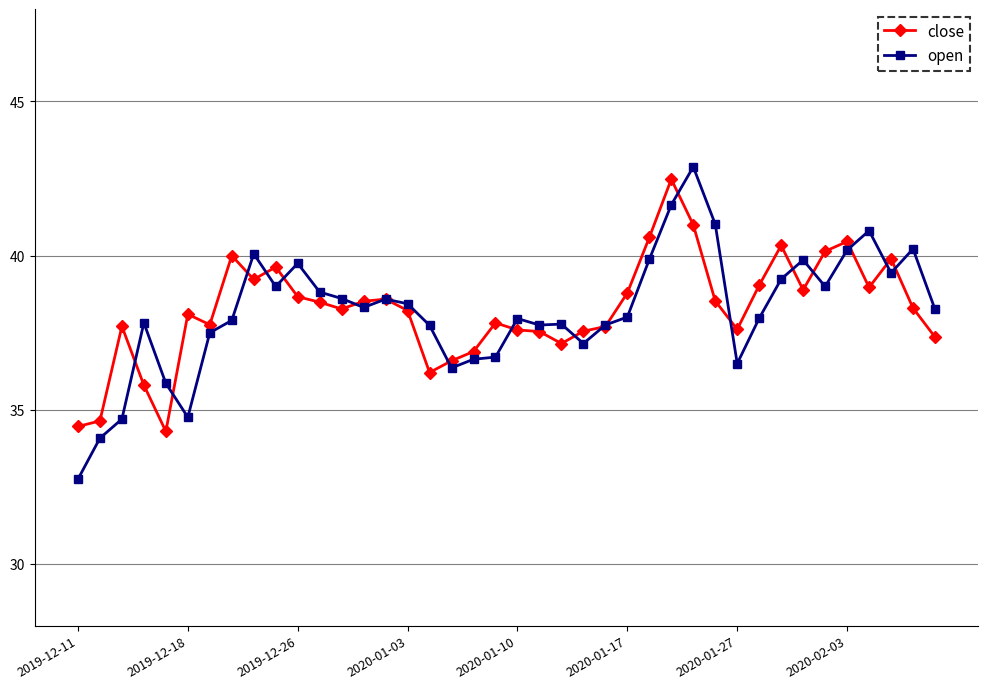

What is the value of the open point at the 4th from the left?

37.8